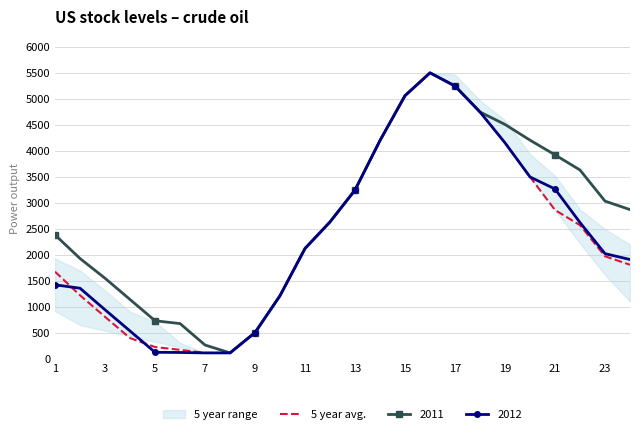

What is the highest value of the 2011 series?

5495.3